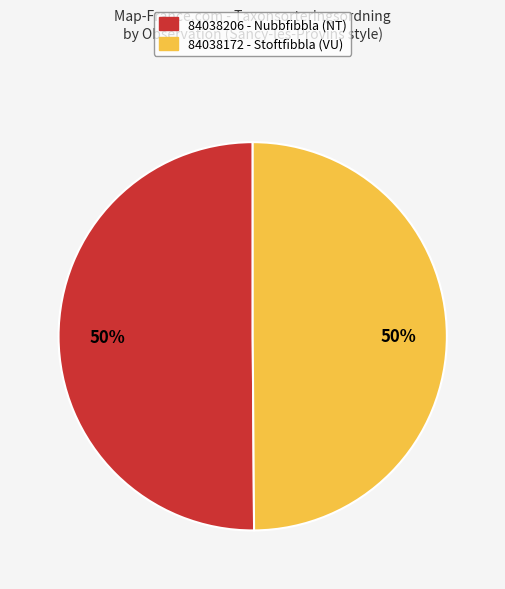

How many slices are in this pie chart?

2